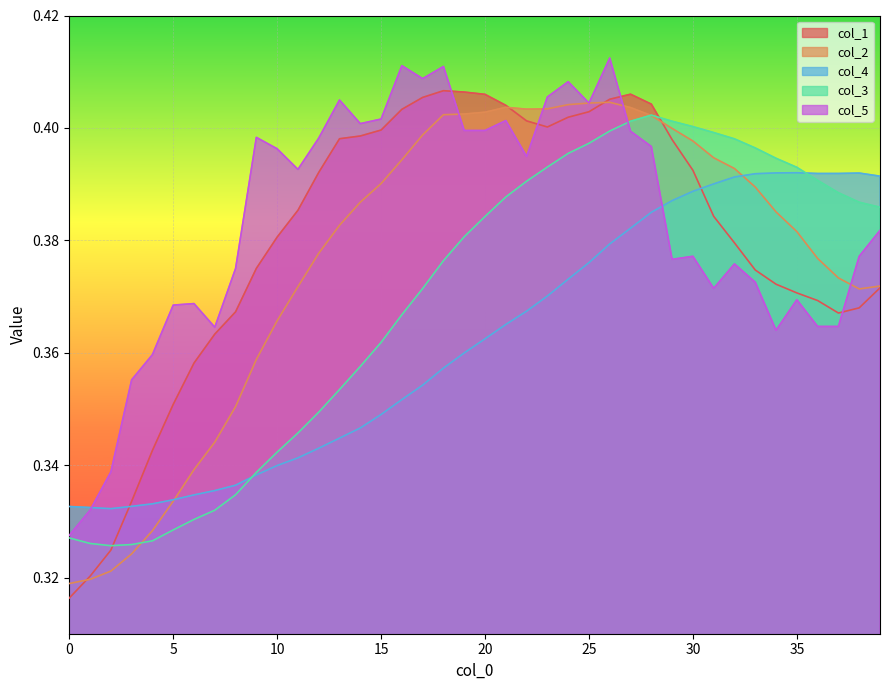

Which series has the largest range (max minus min)?

col_1